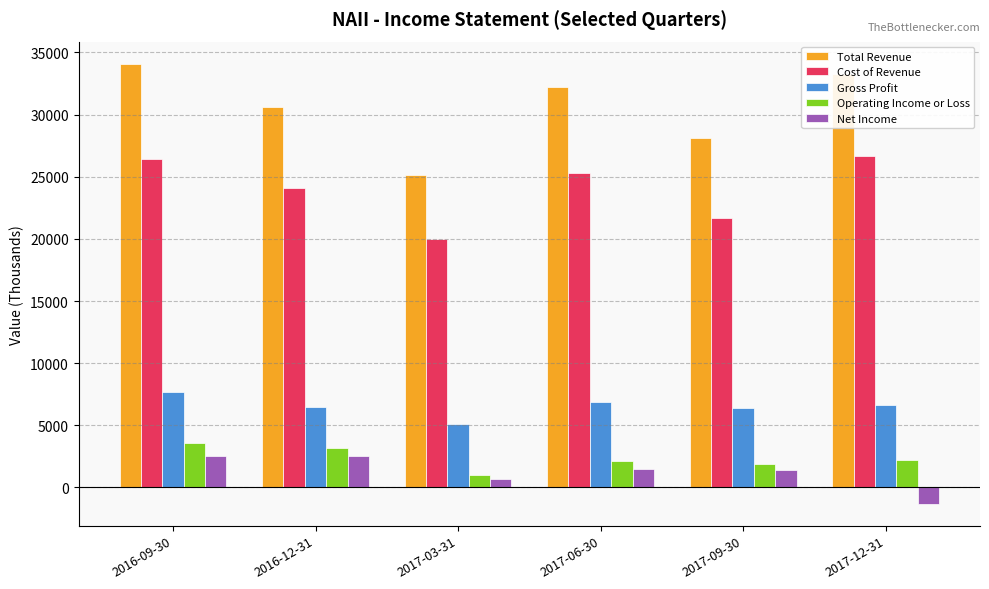

What is the spread (max minus min) of values at 2016-12-31?

28100